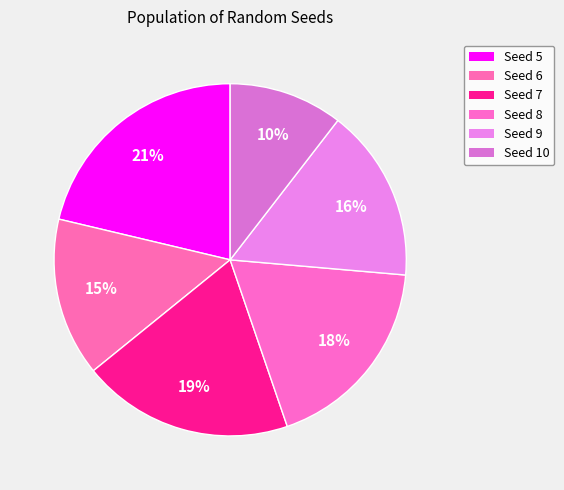

Which category has the smallest portion of the pie?

10